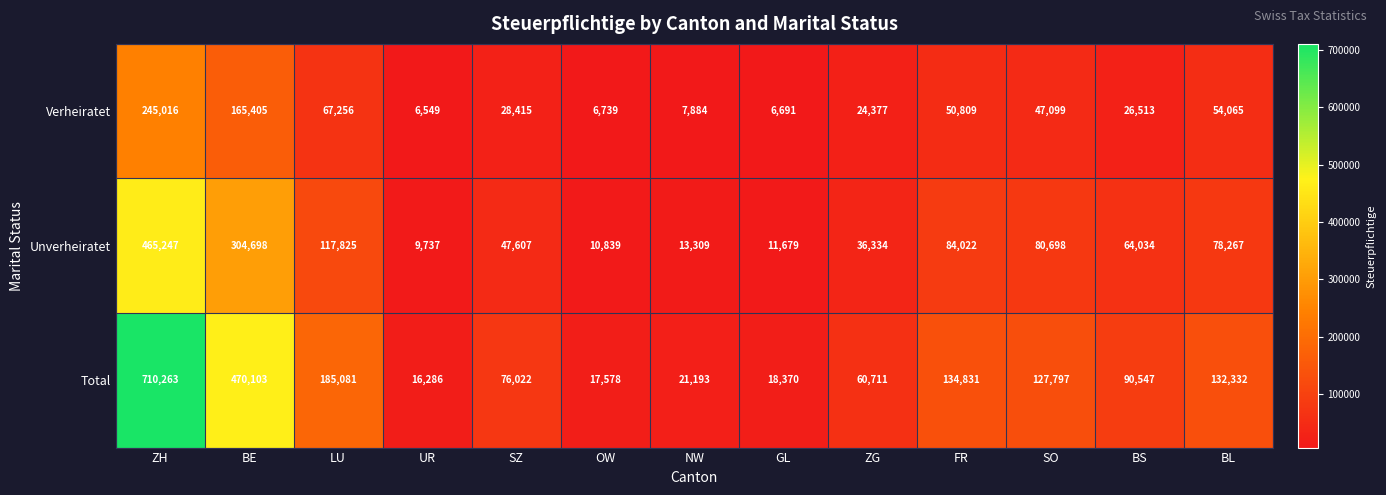

The Total series shows 19943 at ZG. True or false?

False